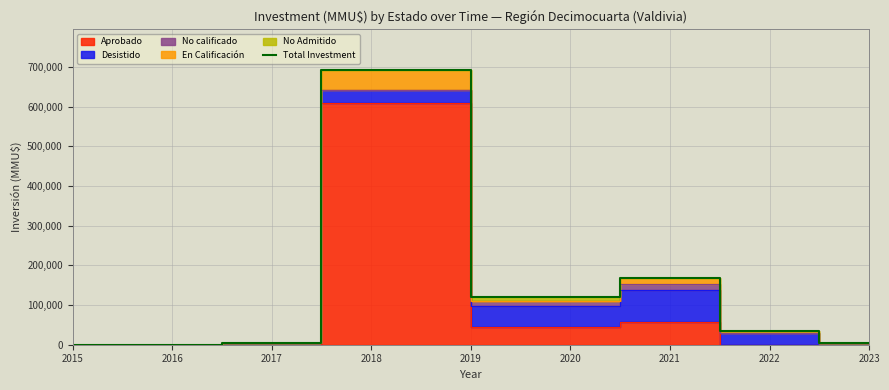

How many lines are shown in the chart?

1